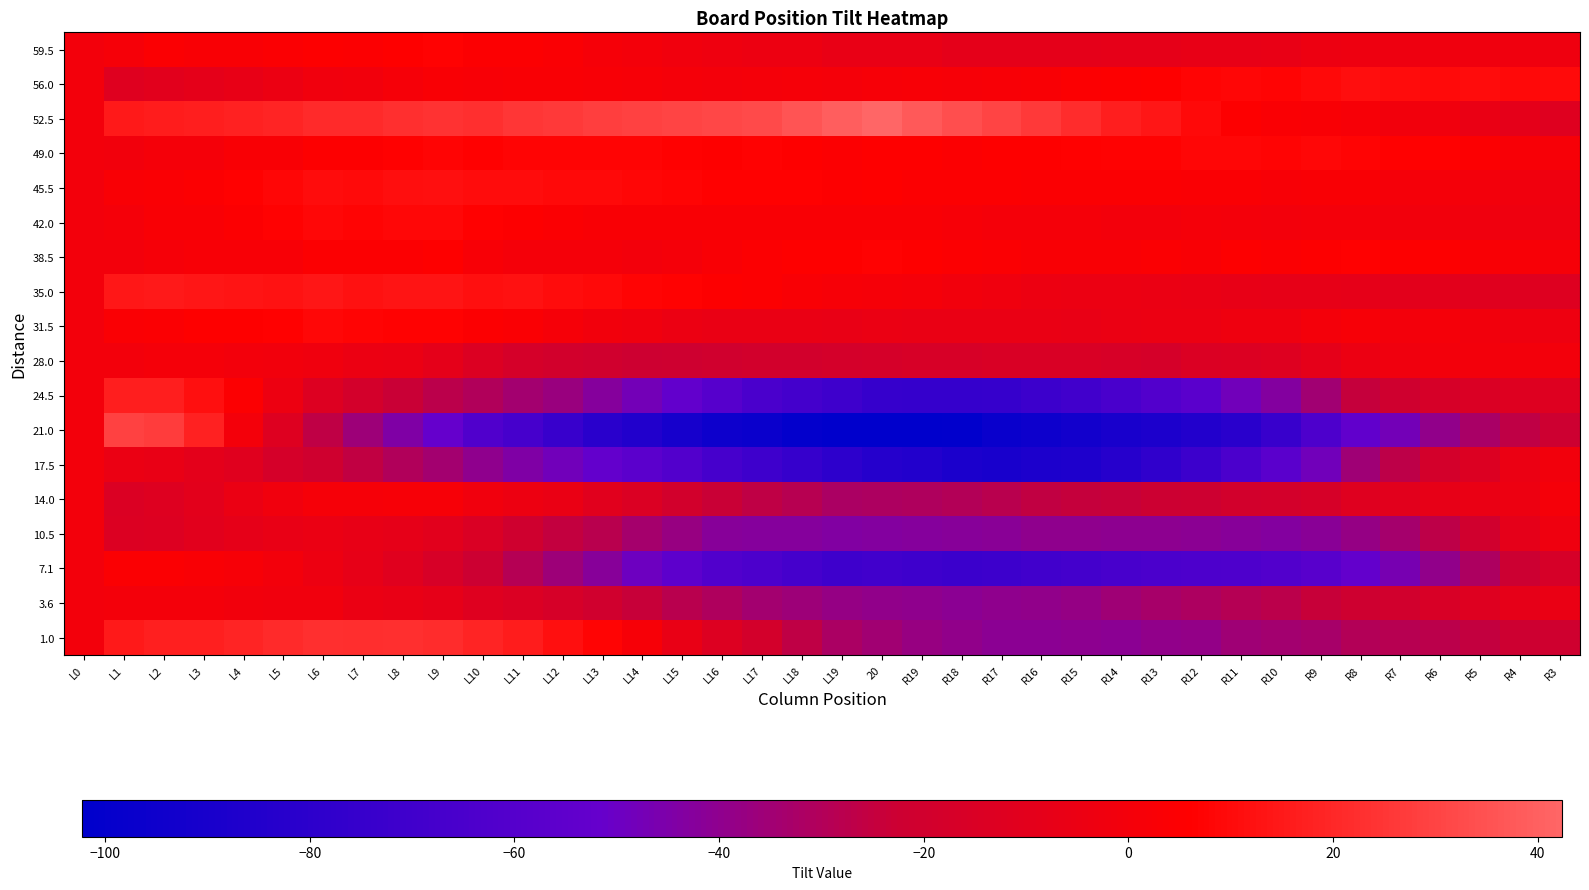

At which category is the sum across all series the highest?

L2